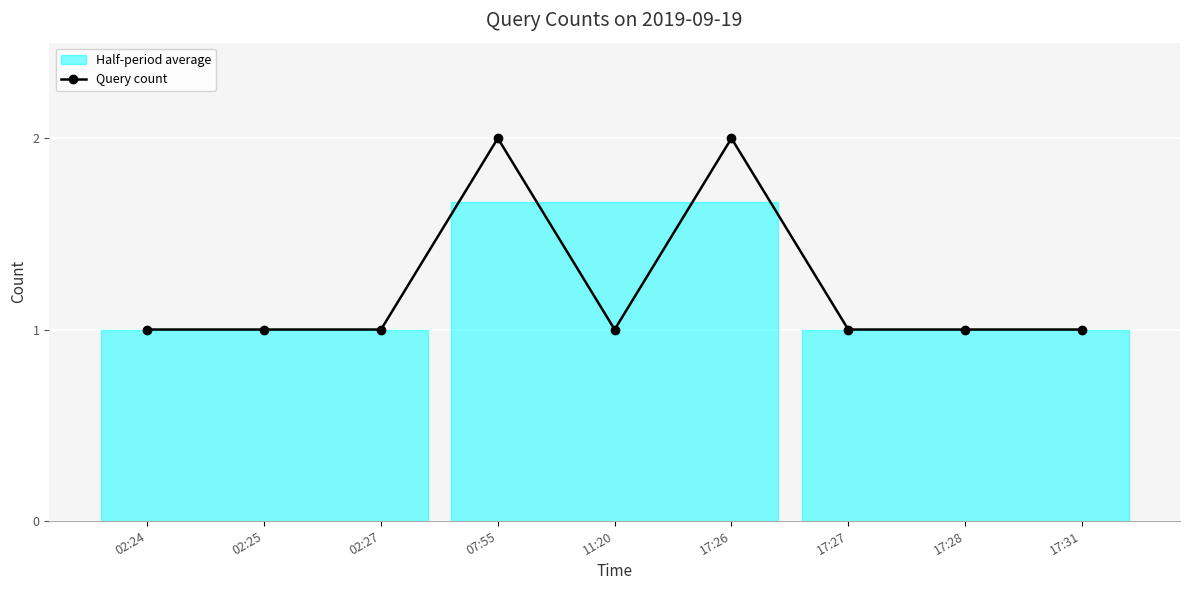

True or false: the data shows 2 at 02:25.

False